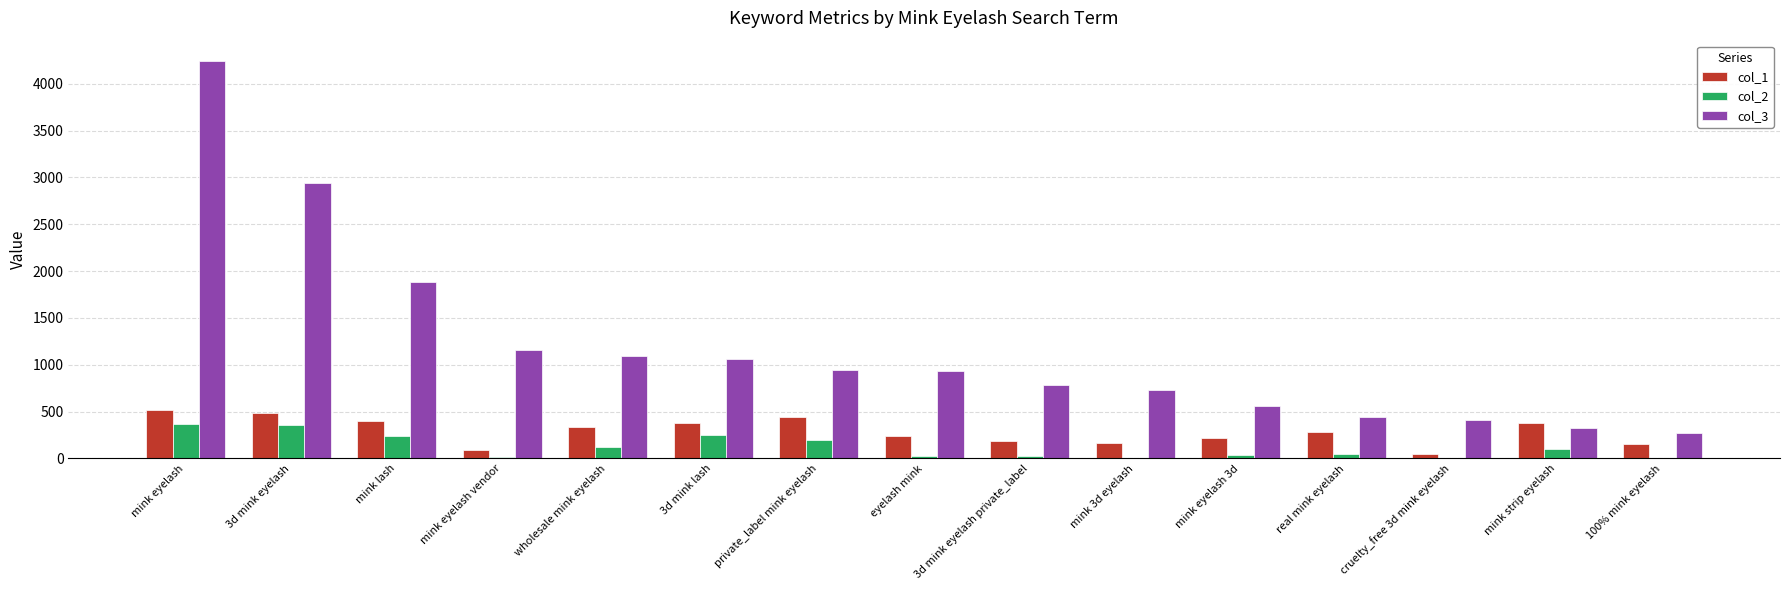

Is the value of col_1 at 3d mink lash greater than the value of col_3 at mink eyelash vendor?

No